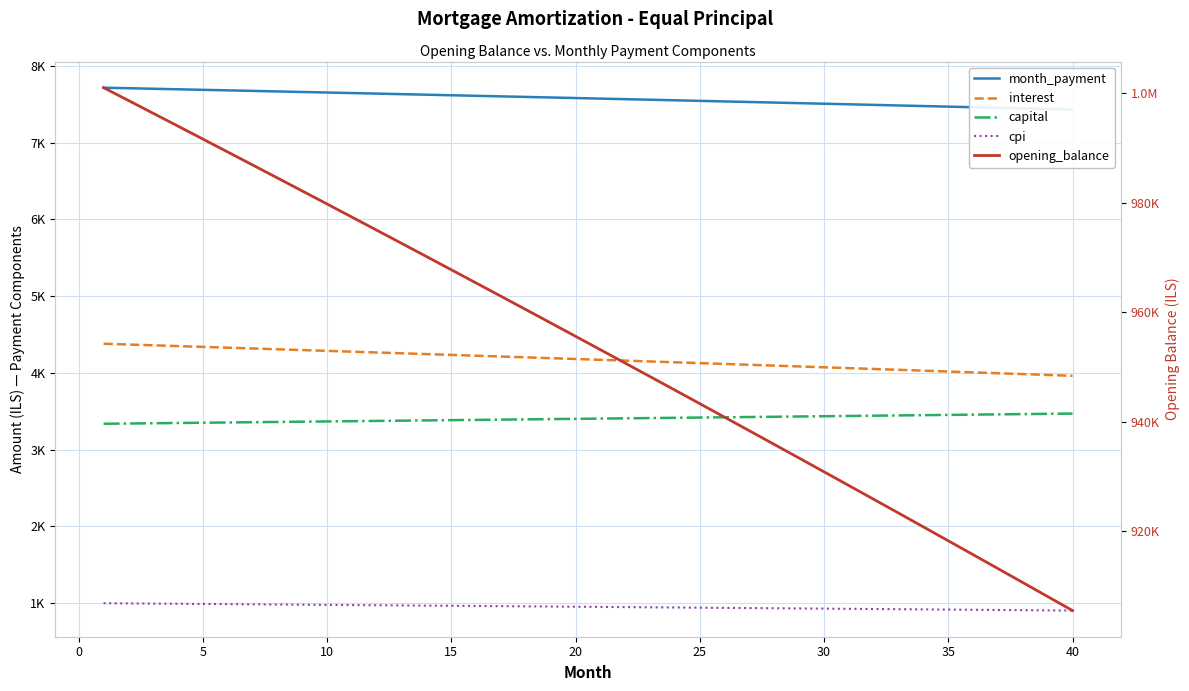

The value of interest at 16 is 2428.5. True or false?

False